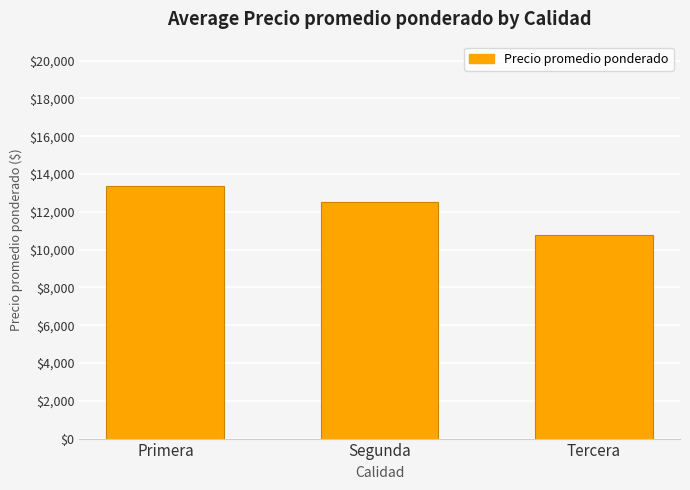

List the labels in order of value, smallest first.

Tercera, Segunda, Primera